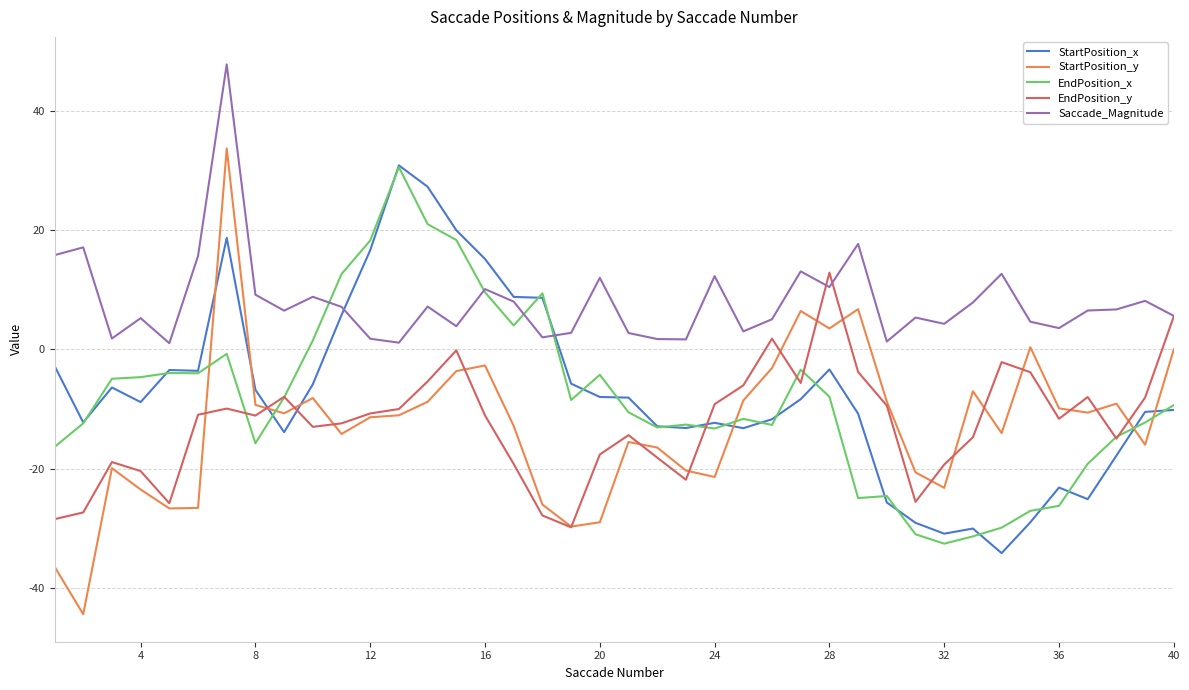

Which series has the largest total across all categories?

Saccade_Magnitude